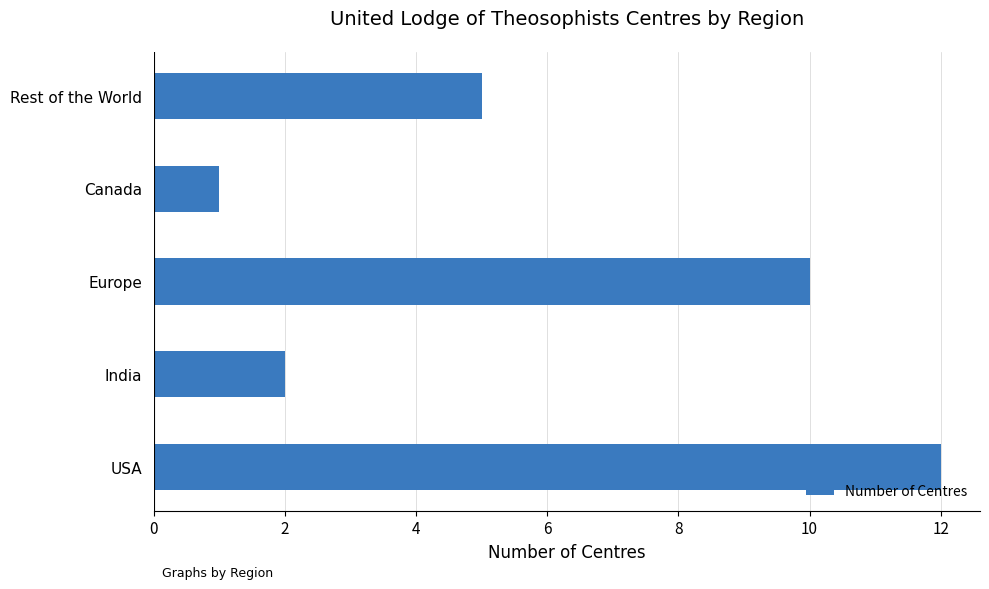

Rank the categories by value from highest to lowest.

USA, Europe, Rest of the World, India, Canada